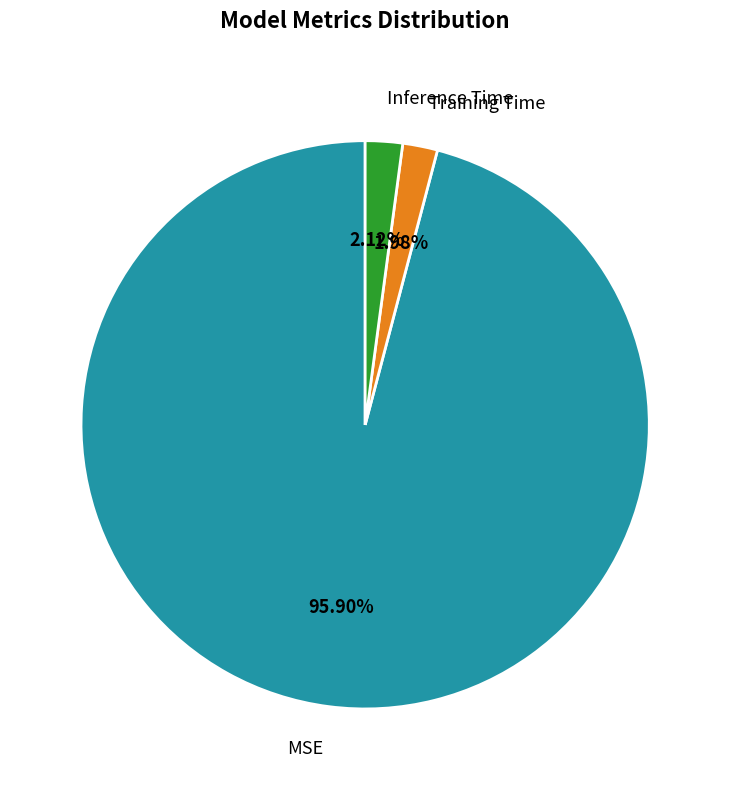

Is there any slice that represents more than half of the pie?

Yes